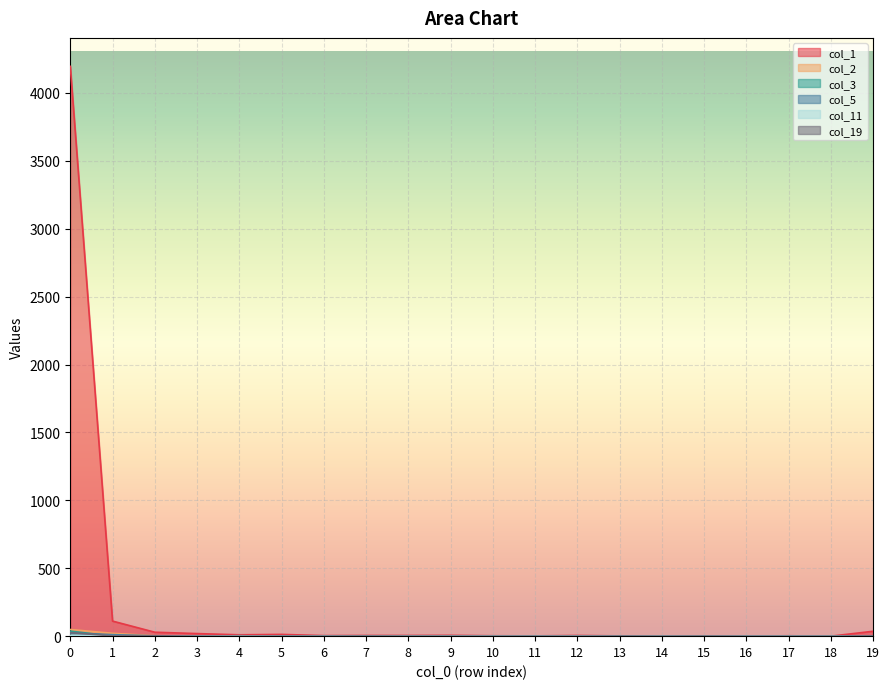

Which series has the largest range (max minus min)?

col_1